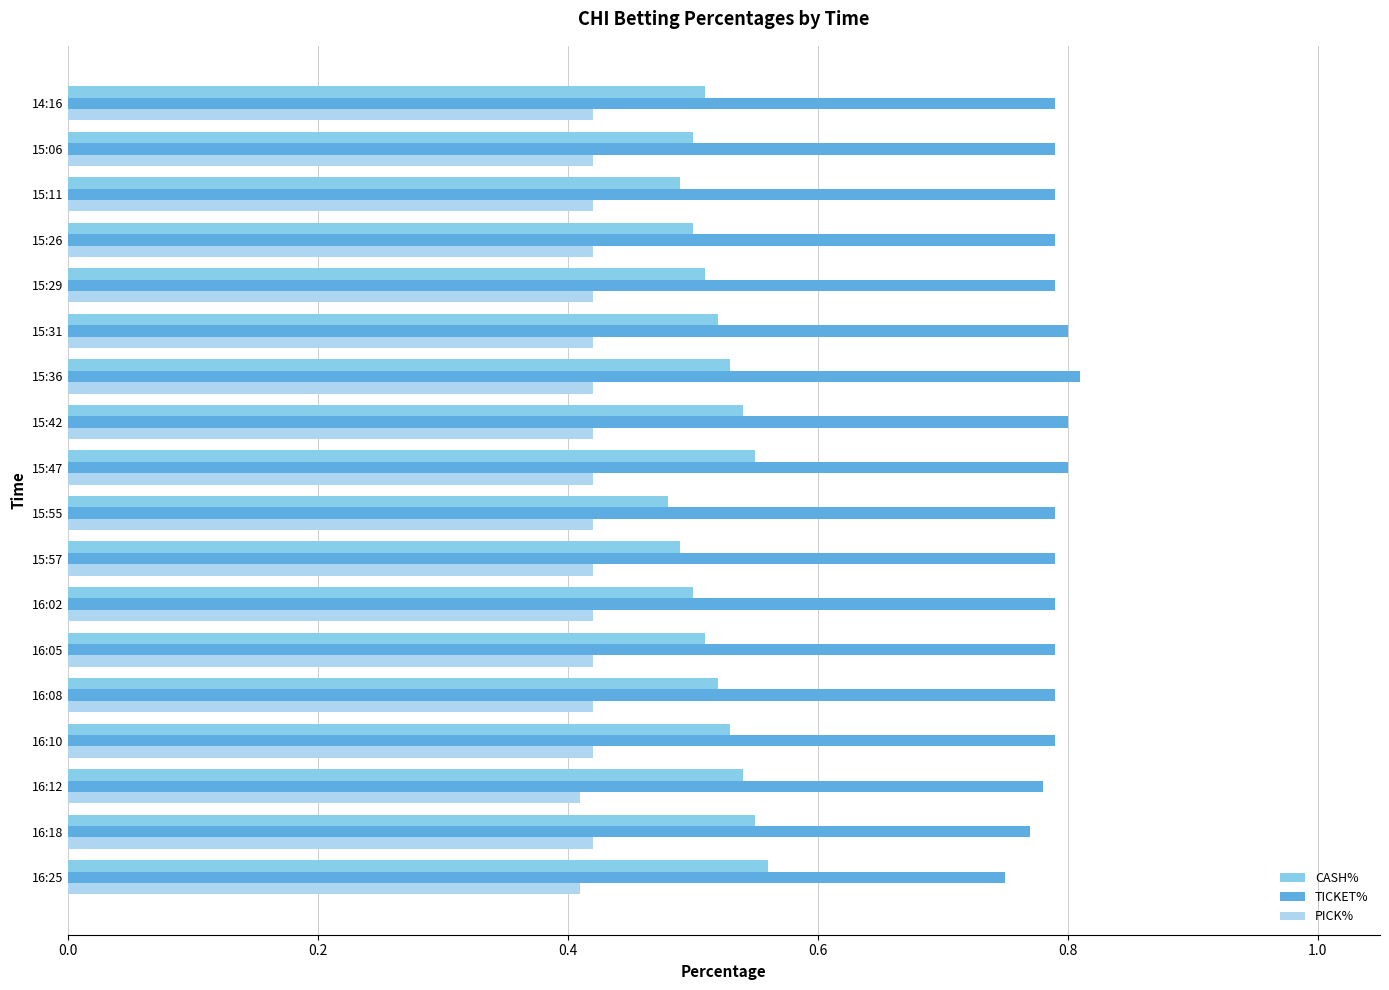

What is the difference between the second highest and minimum values in the CASH% series?

0.1